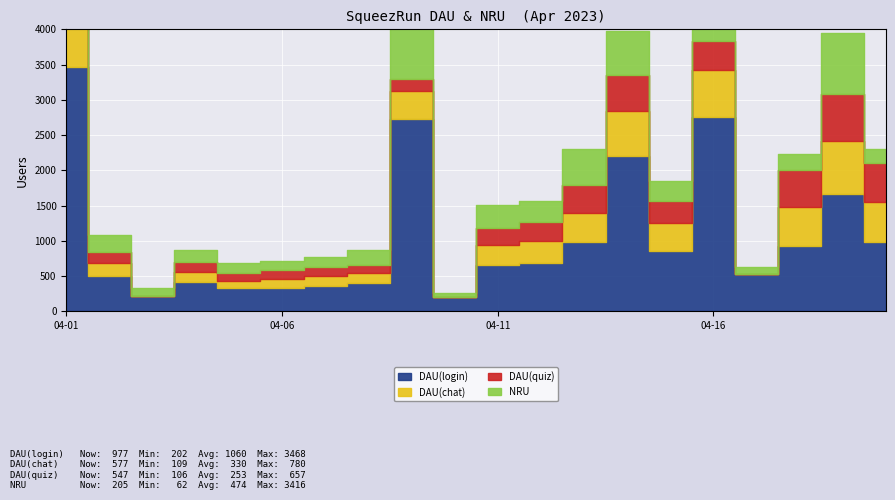

Which category has the highest value in the NRU series?

2023-04-01